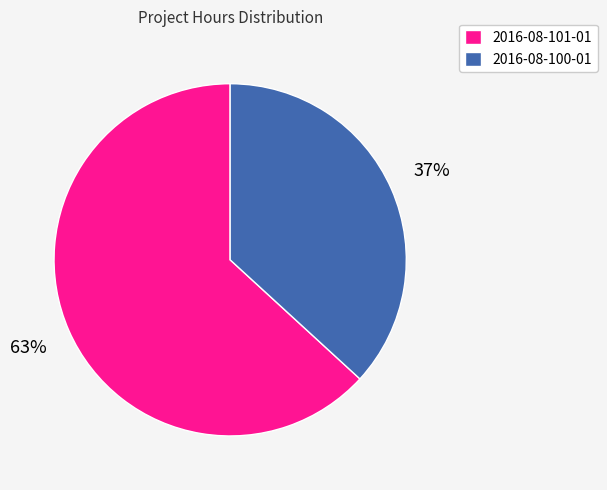

Do 2016-08-101-01 and 2016-08-100-01 together represent more than half of the pie?

Yes